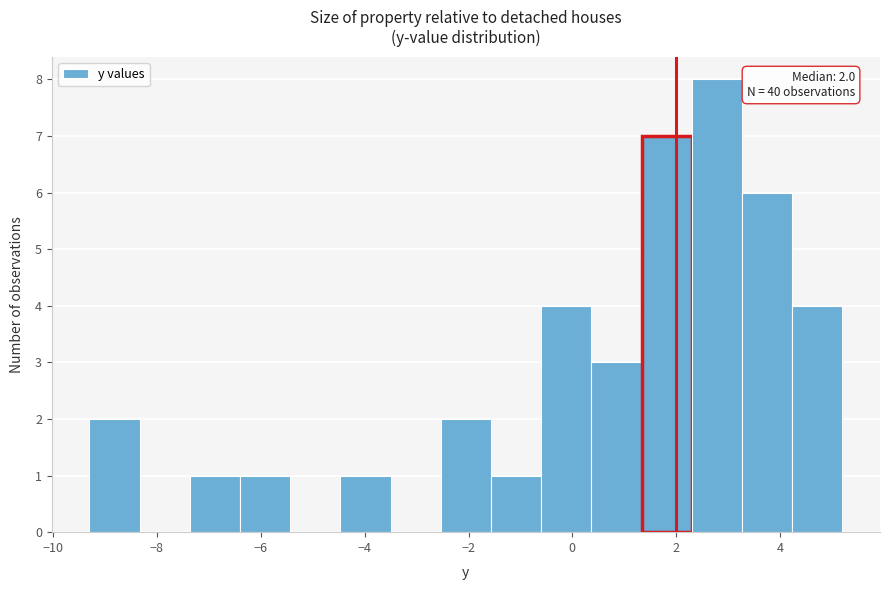

Which range on the x-axis has the tallest bar?

2.4 to 3.2